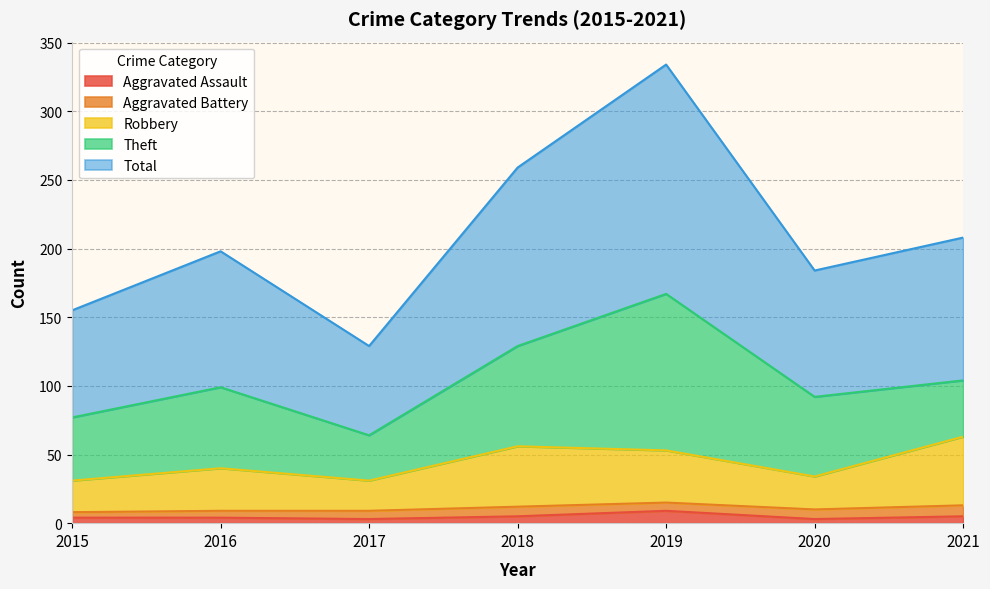

In Robbery, how many points are lower than both neighbors (excluding endpoints)?

2